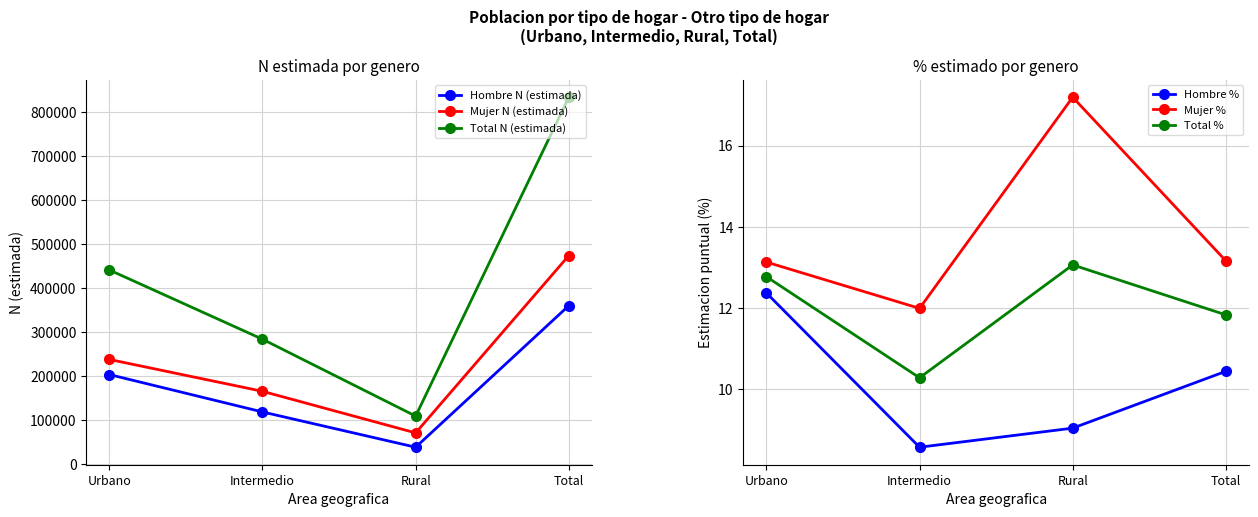

What are all the series names shown in the legend?

Hombre N (estimada), Mujer N (estimada), Total N (estimada), Hombre %, Mujer %, Total %